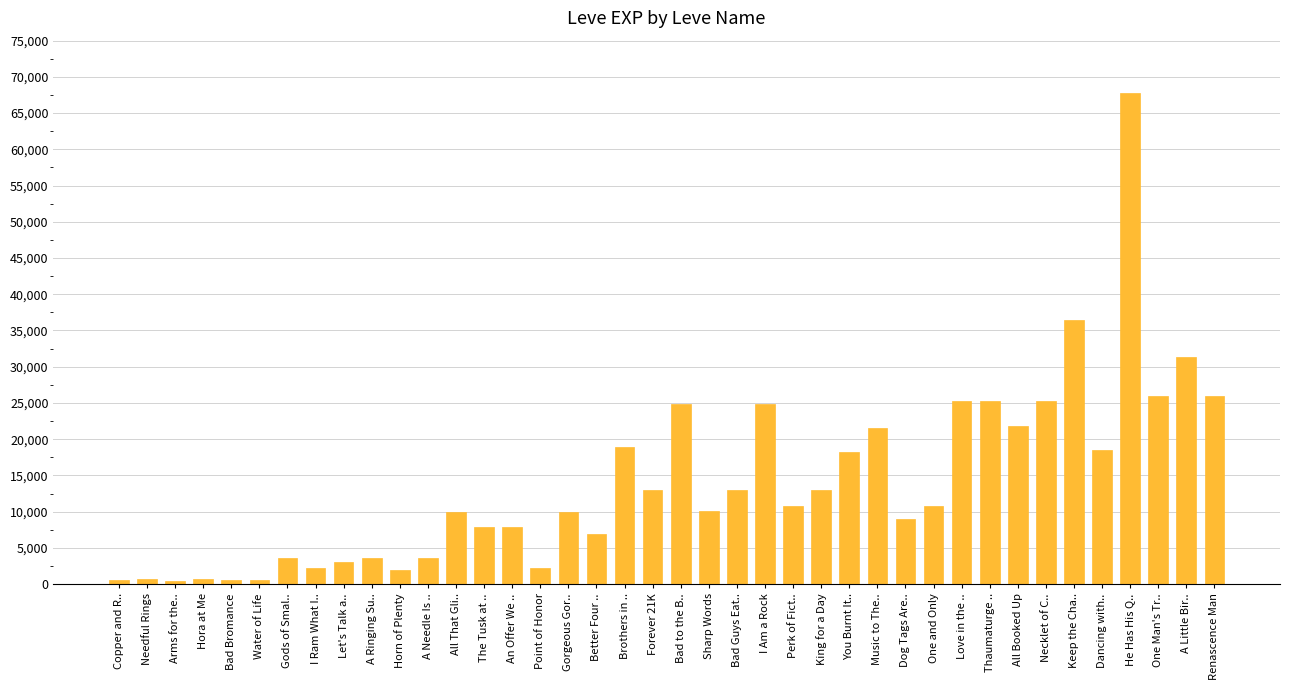

What is the label of the 16th bar from the left?

Point of Honor